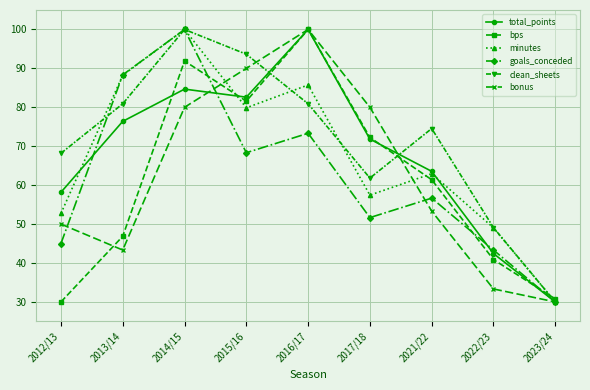

What is the difference between the maximum and second lowest values in the total_points series?

57.6